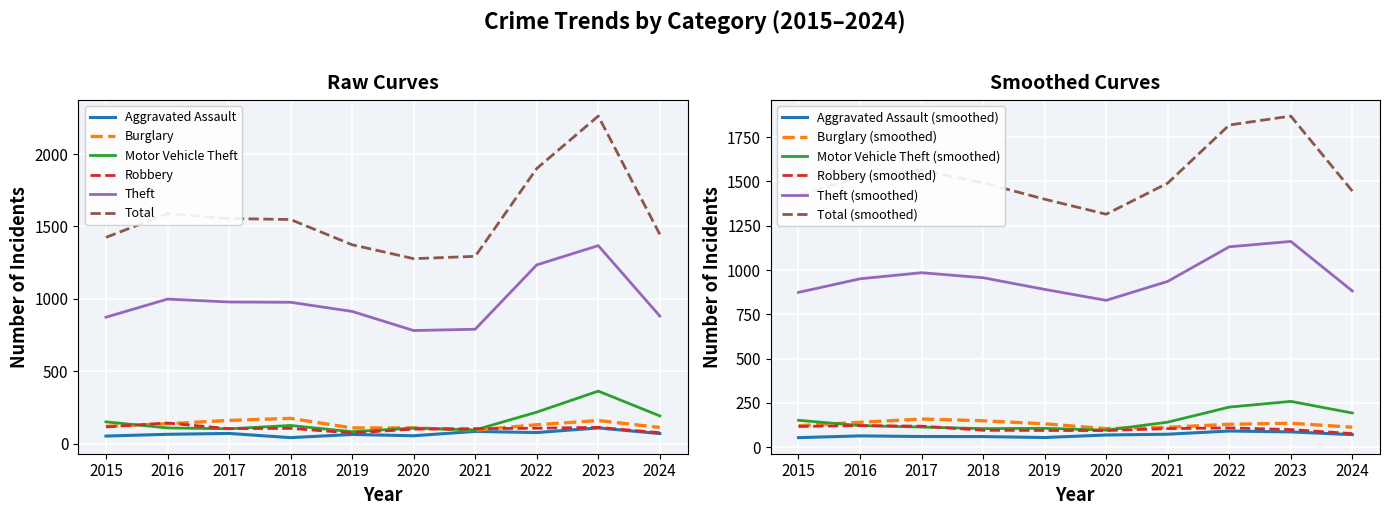

Where does the Robbery series first go above 107?

2015